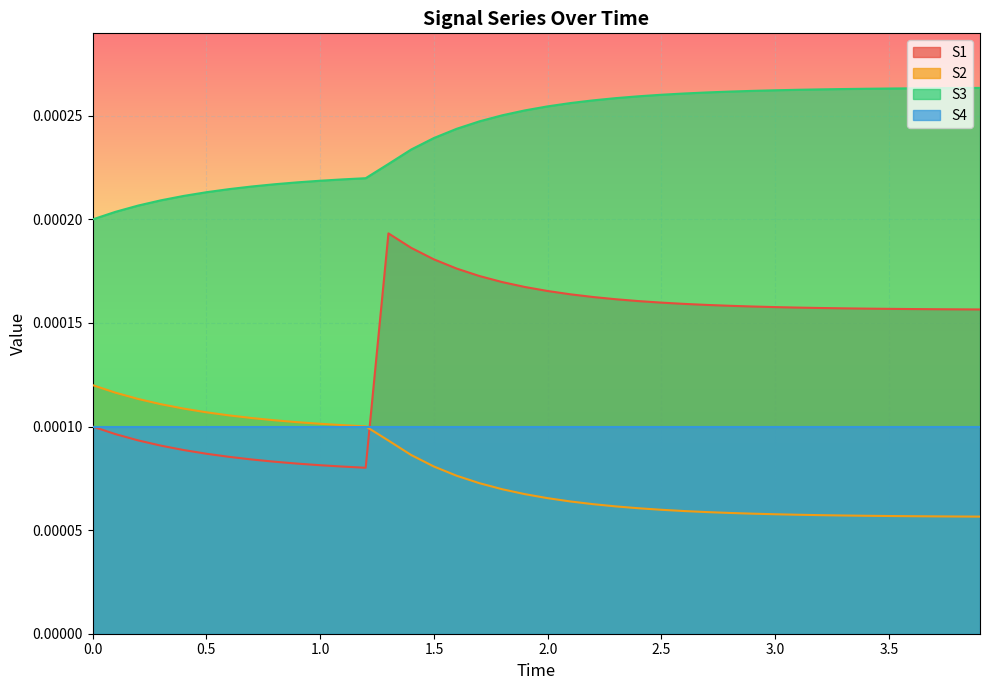

What position from the left is 3.3?

34